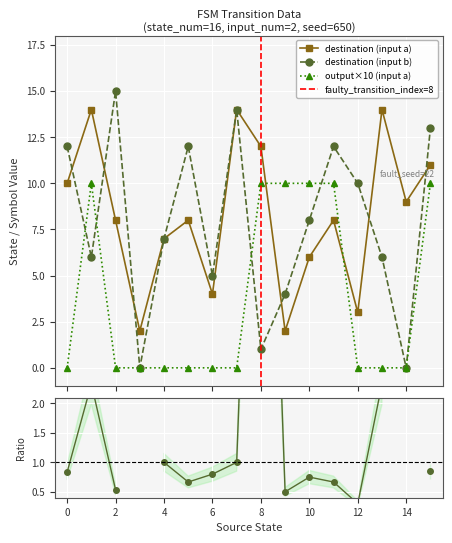

In destination (input a), how many points are lower than both neighbors (excluding endpoints)?

5